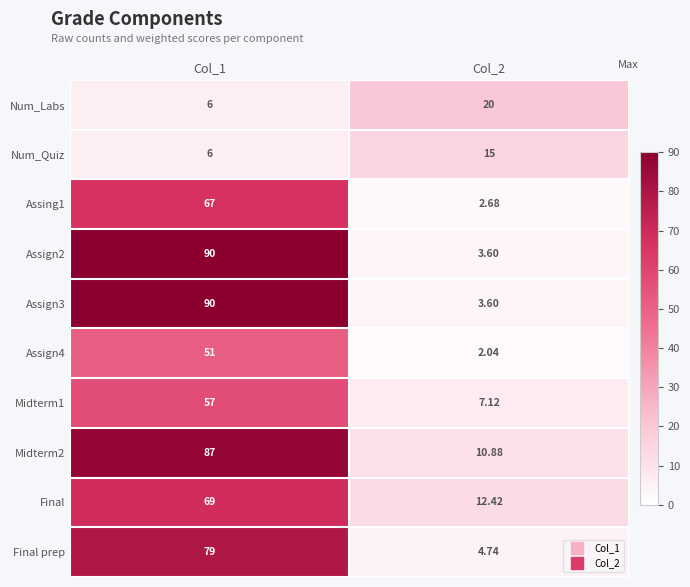

Is the value of Midterm1 at Col_1 greater than the value of Assign4 at Col_1?

Yes